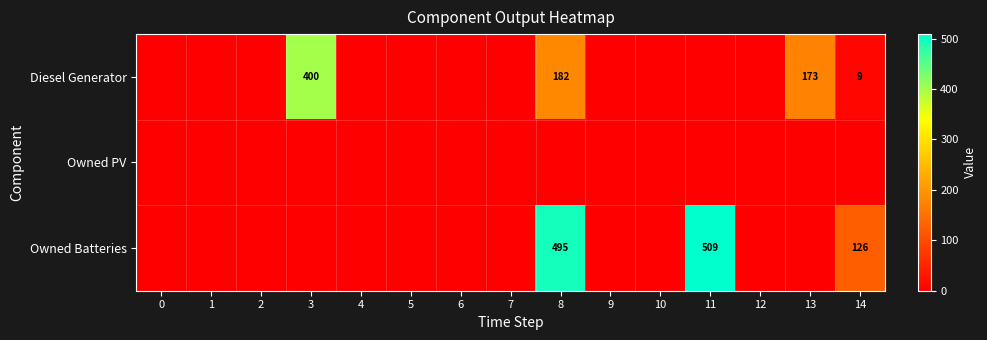

Is it true that Diesel Generator equals 636 at 3?

False